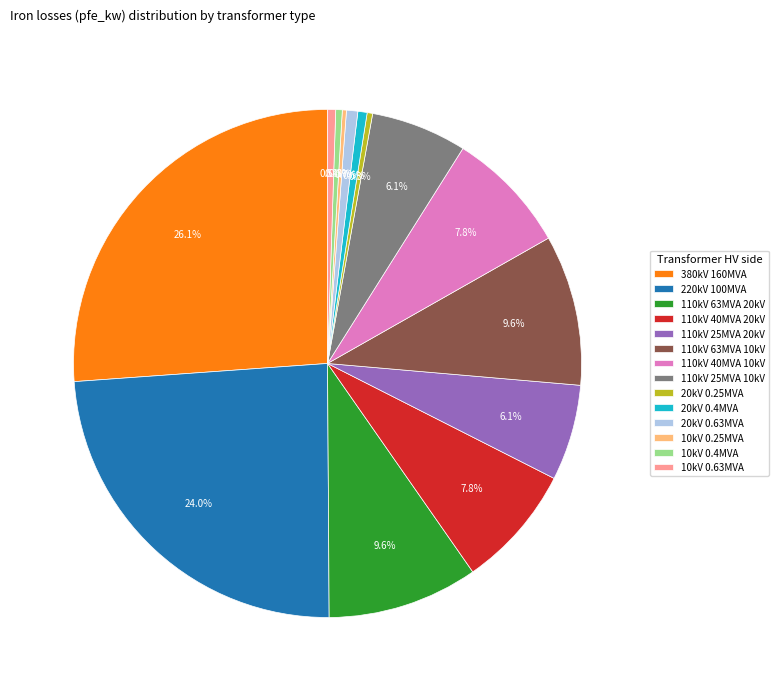

What percentage do 110kV 40MVA 20kV and 110kV 63MVA 10kV together represent?

17.4%